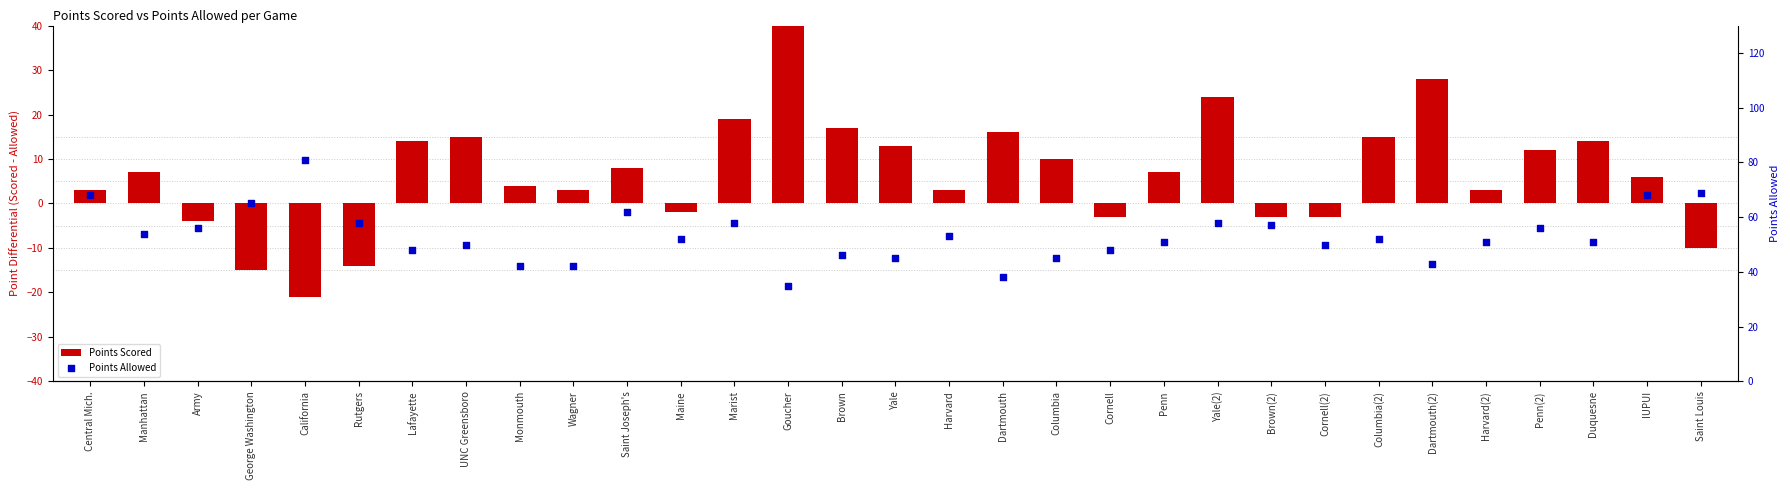

What are all the series names shown in the legend?

Points Scored, Points Allowed